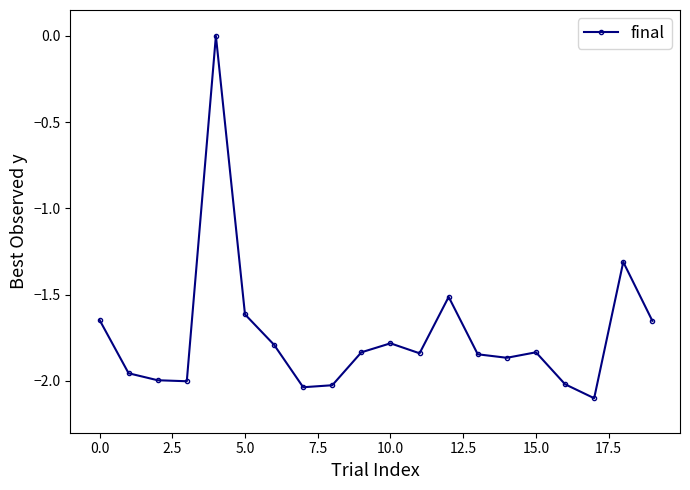

Count the number of categories in the chart.

20